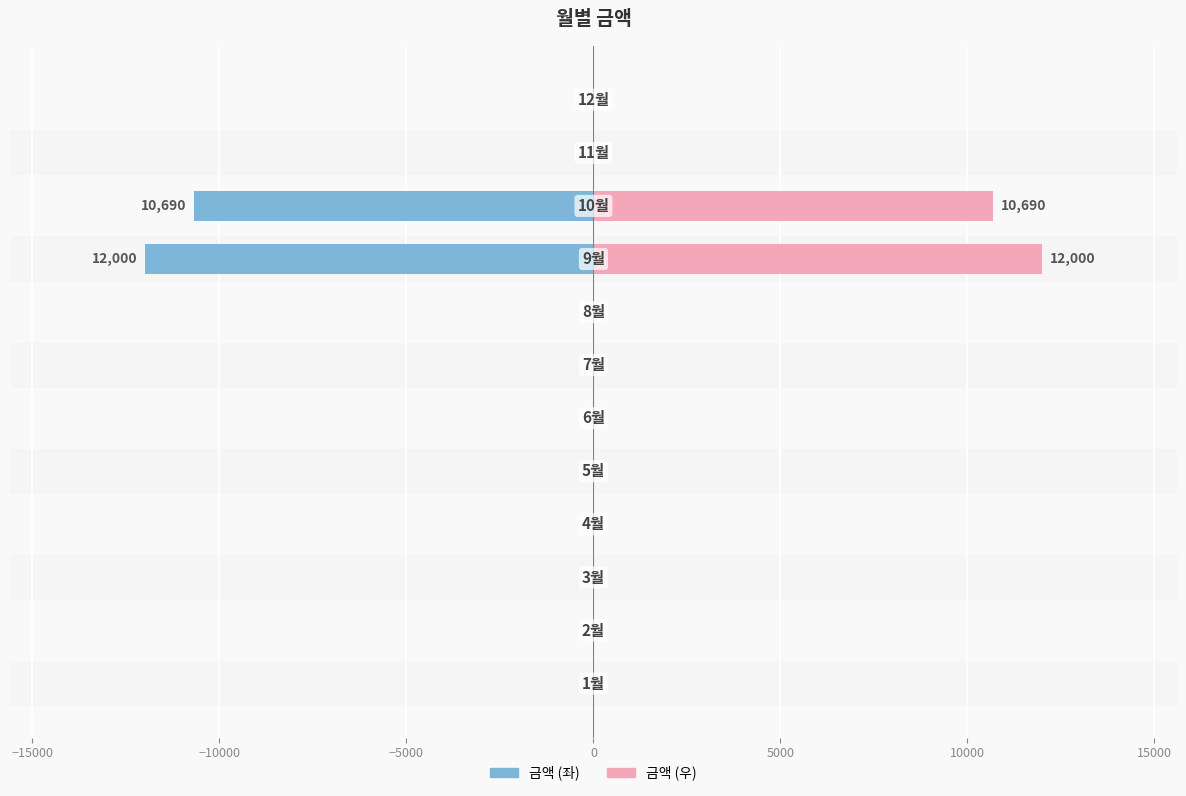

Is it true that 금액 (좌) equals -8330 at −20000?

False